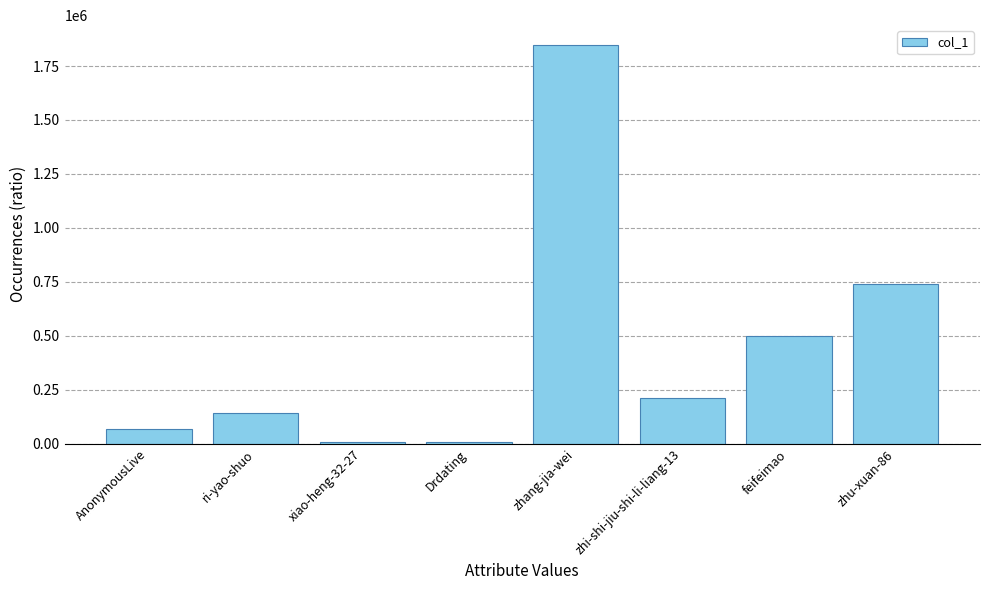

How many categories are shown in the chart?

8